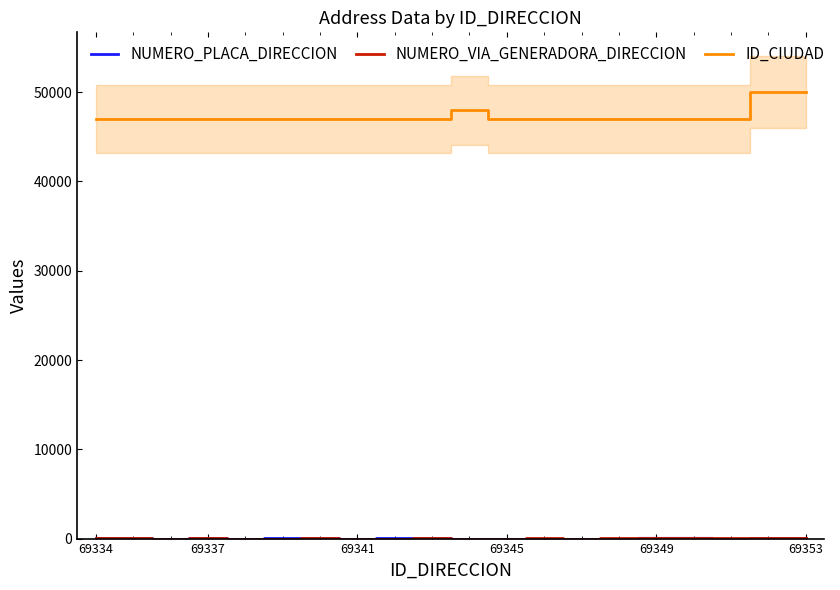

What is the sum of all NUMERO_PLACA_DIRECCION values?

559